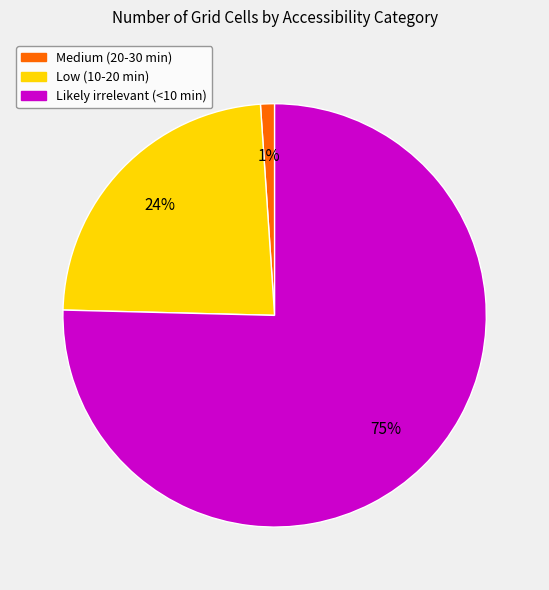

To the nearest percent, what portion does Low (10-20 min) represent?

24%